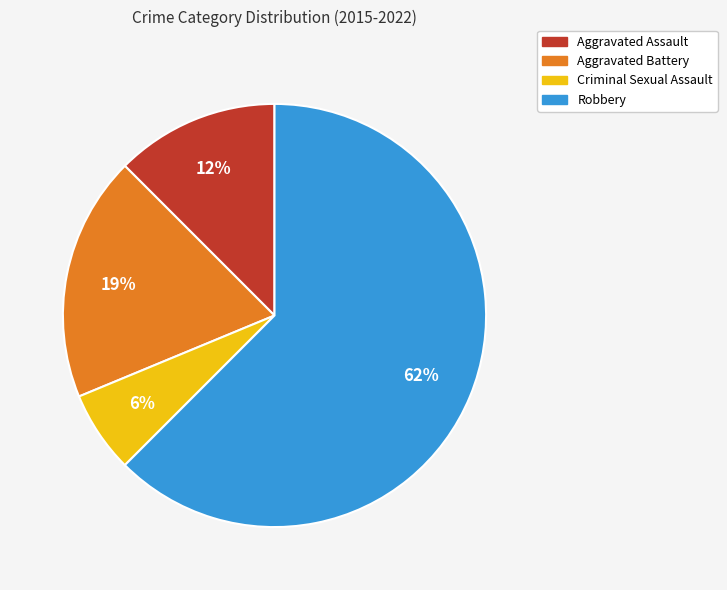

Which category has the smallest portion of the pie?

Criminal Sexual Assault